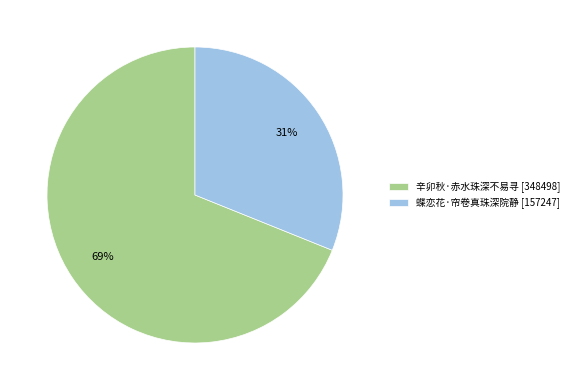

Count the number of slices in the pie.

2